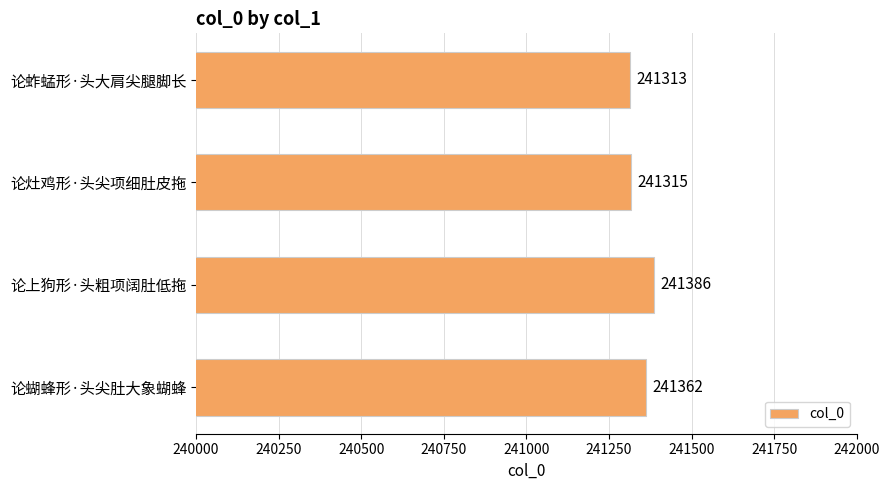

Approximately how many times larger is the value at 论灶鸡形·头尖项细肚皮拖 compared to 论上狗形·头粗项阔肚低拖?

1.0